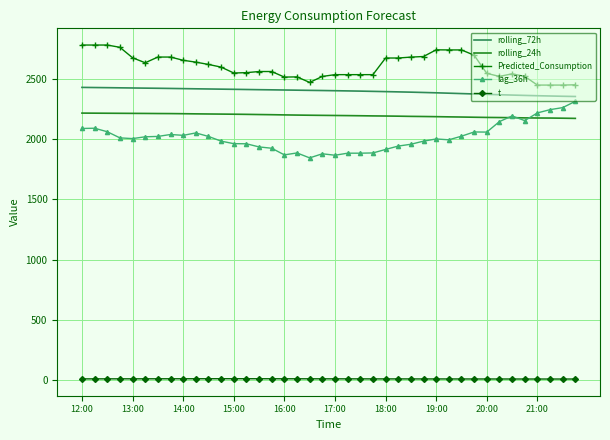

What is the maximum value shown in the chart?

2780.0